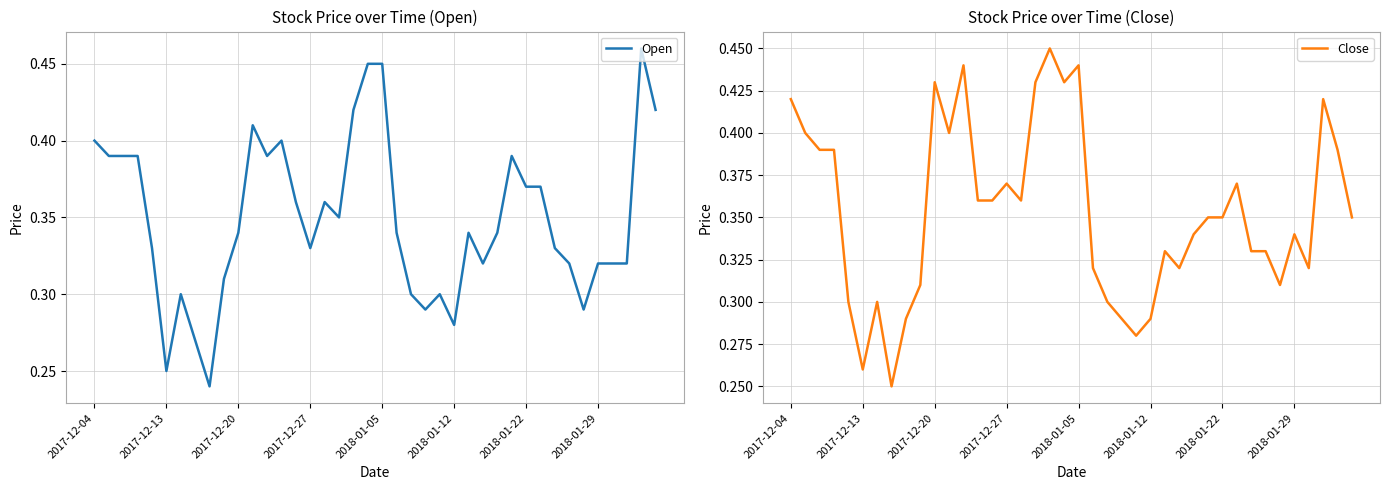

Which series has the widest spread of values?

Open